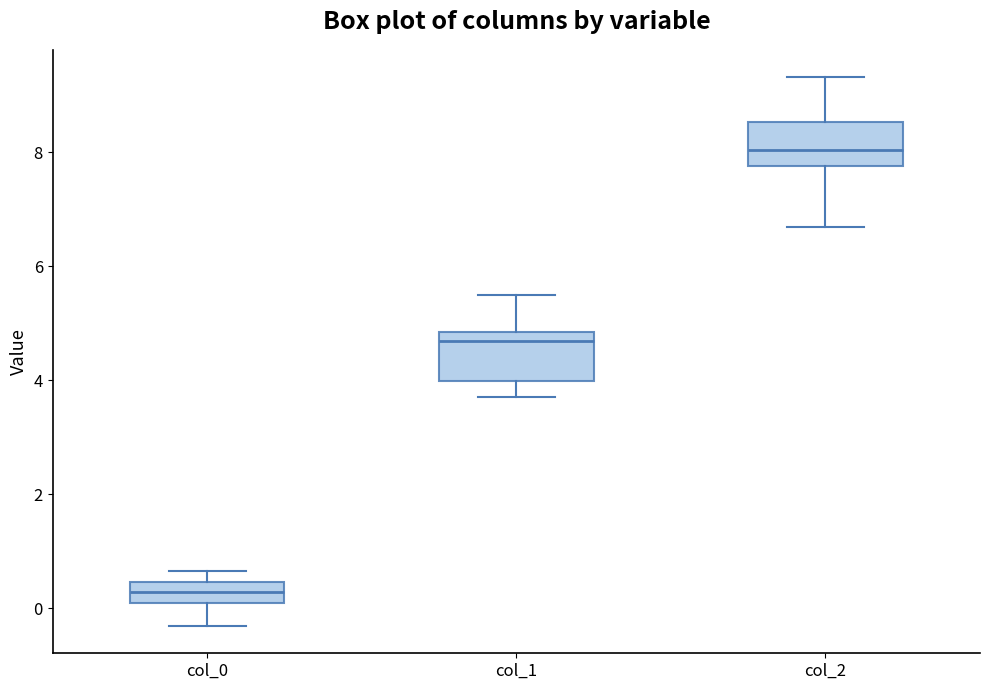

Reading left to right, transcribe this box plot: for each box, give where its median line is, the range the box spans, and where its two whiskers end, as read against the y-axis. The values are not printed on the chart, so give them approximately, as read against the axis.

col_0: median 0.2, box 0.0 to 0.4, whiskers -0.4 to 0.6
col_1: median 4.6, box 4.0 to 4.8, whiskers 3.8 to 5.6
col_2: median 8.0, box 7.8 to 8.6, whiskers 6.6 to 9.4